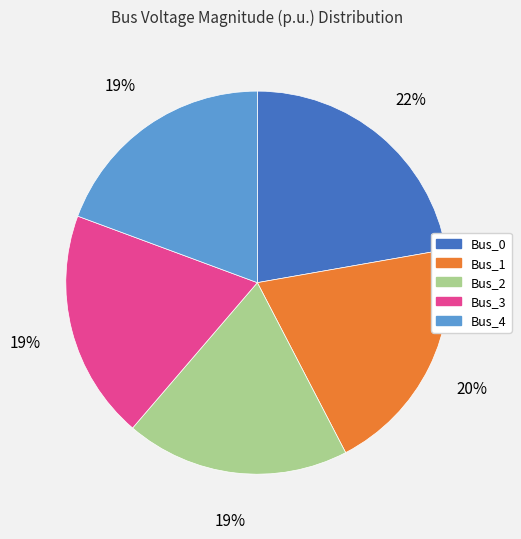

Count the number of slices in the pie.

5